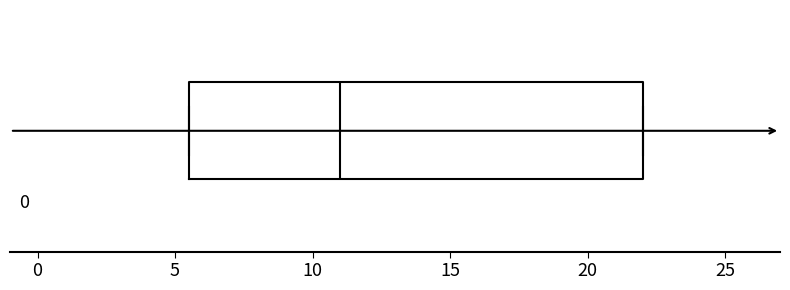

Transcribe this box plot: give where the median line is, the range the box spans, and where the two whiskers end, as read against the x-axis. The values are not printed on the chart, so give them approximately, as read against the axis.

median 11.0, box 5.5 to 22.0, whiskers 5.5 to 22.0